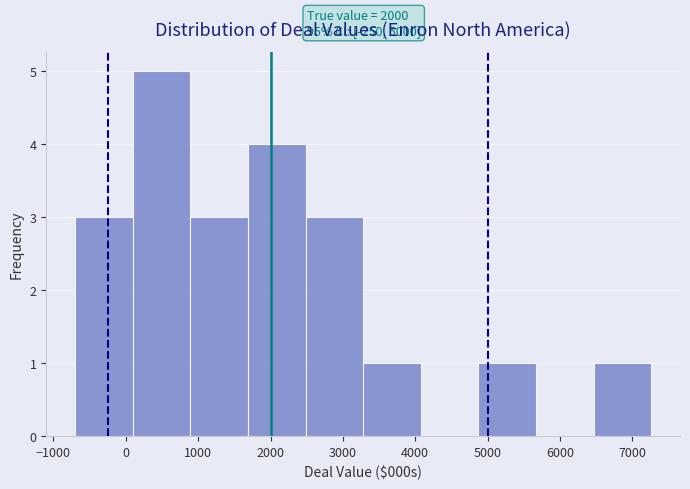

Which range on the x-axis has the tallest bar?

100 to 900